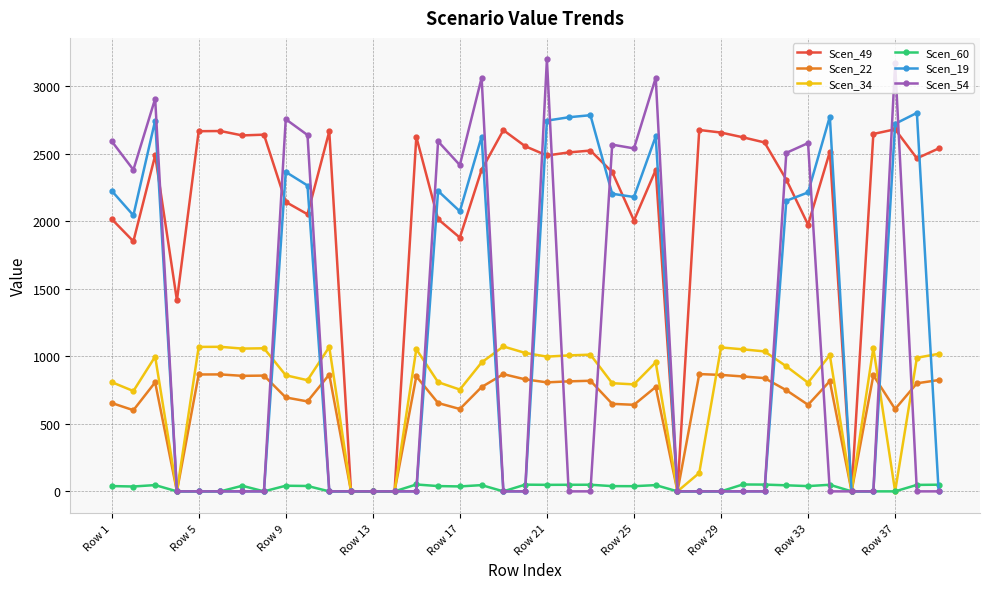

What is the maximum value for Scen_54?

3197.8